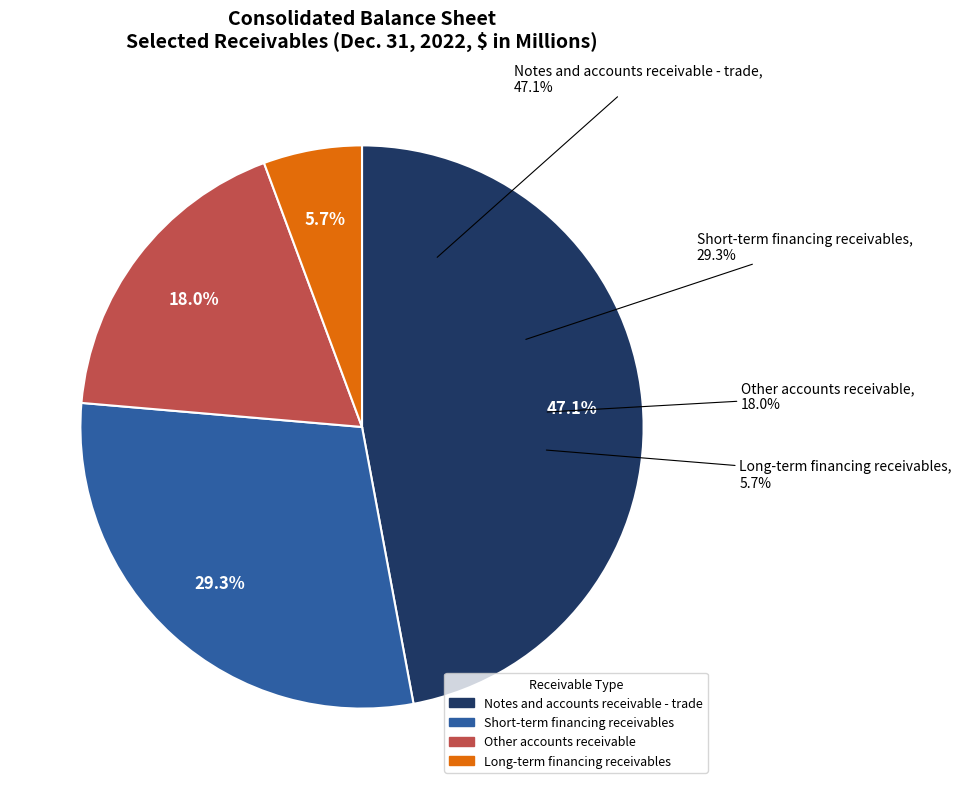

What is the total percentage of Other accounts receivable and Short-term financing receivables?

47.3%